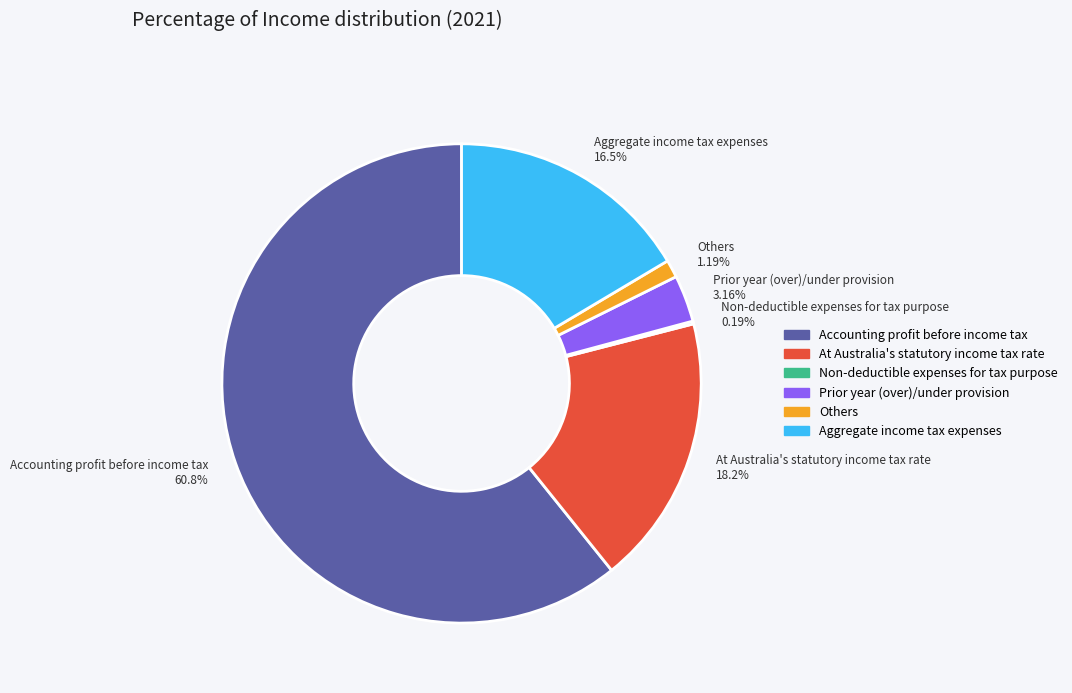

Combined, do Others 1.19% and Prior year (over)/under provision 3.16% account for over 50%?

No